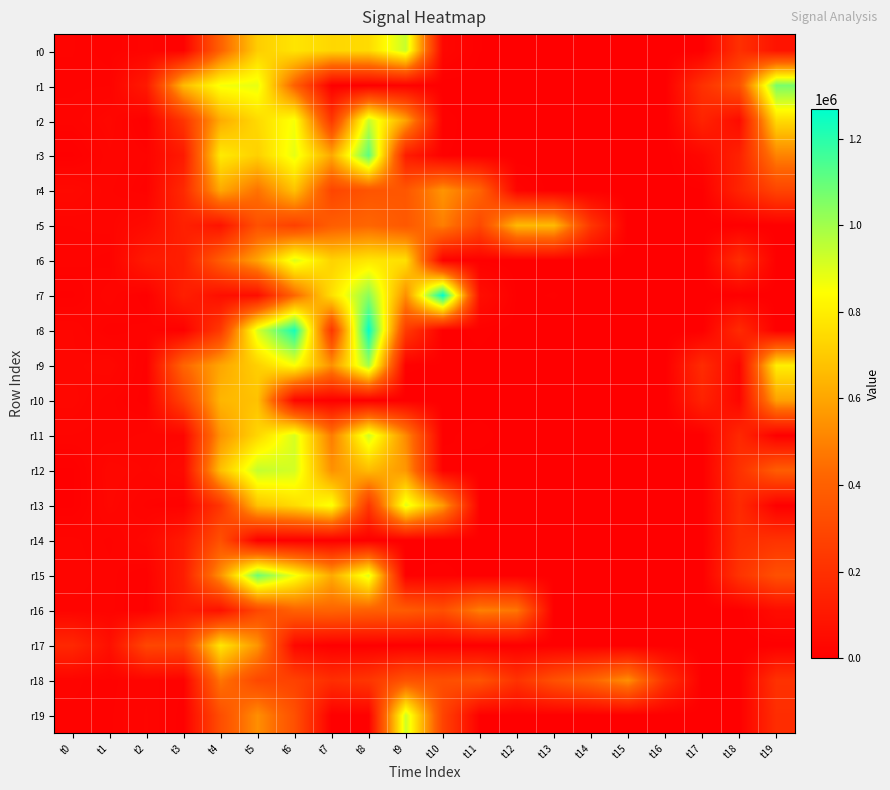

Which category has the lowest value across all series?

t13